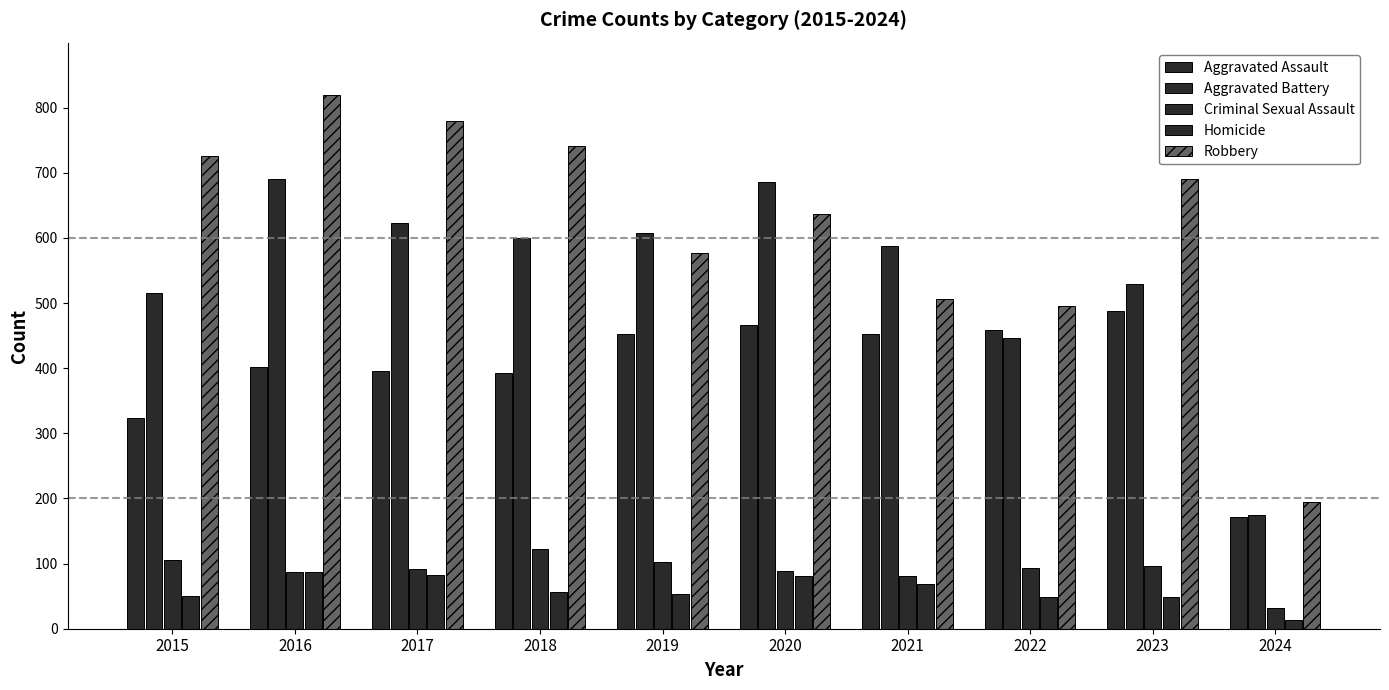

What is the maximum value for Robbery?

819